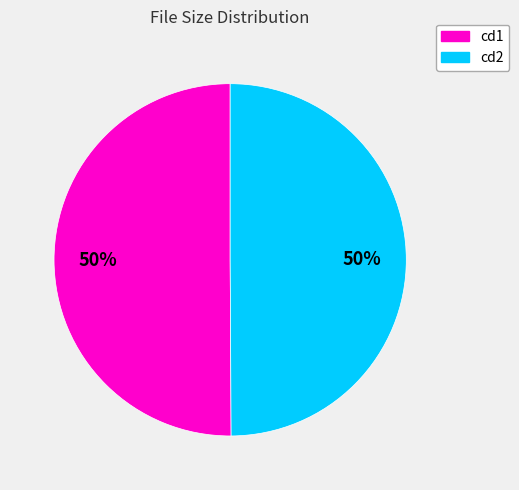

How many slices are in this pie chart?

2